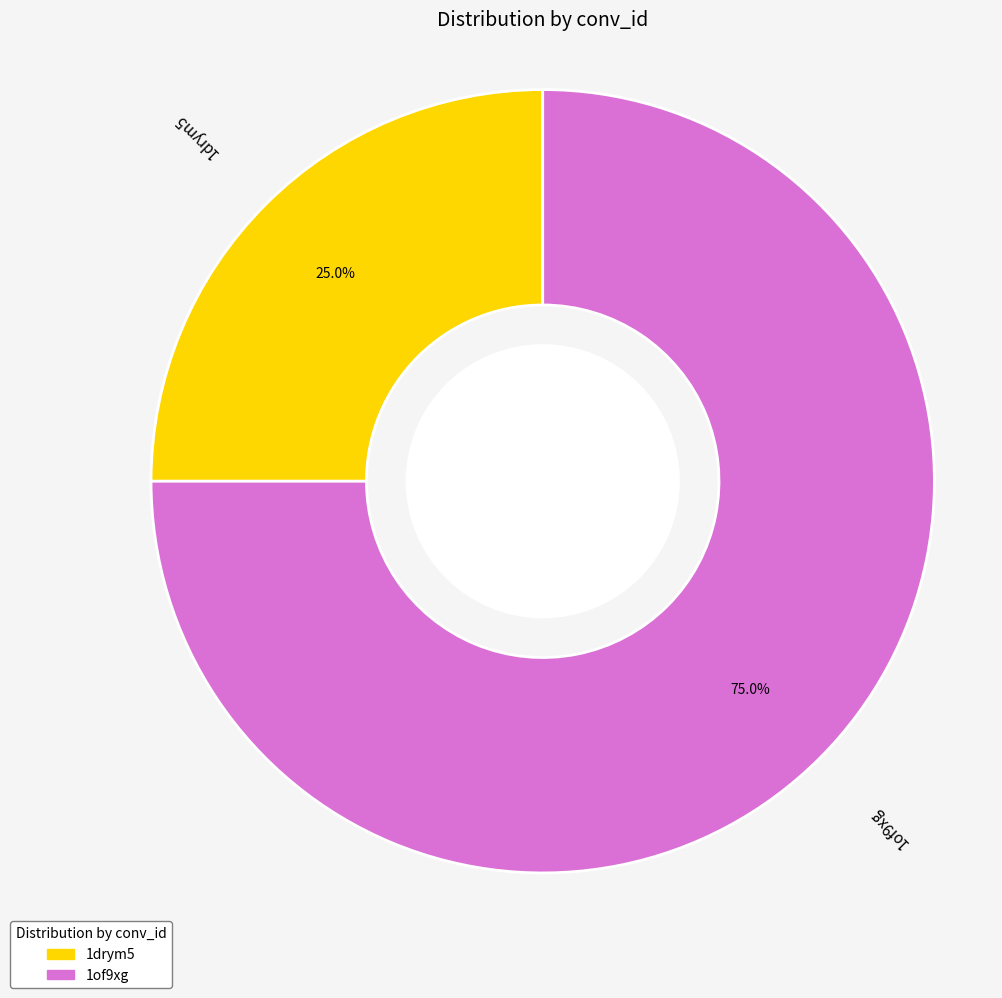

Does any single category account for the majority?

Yes